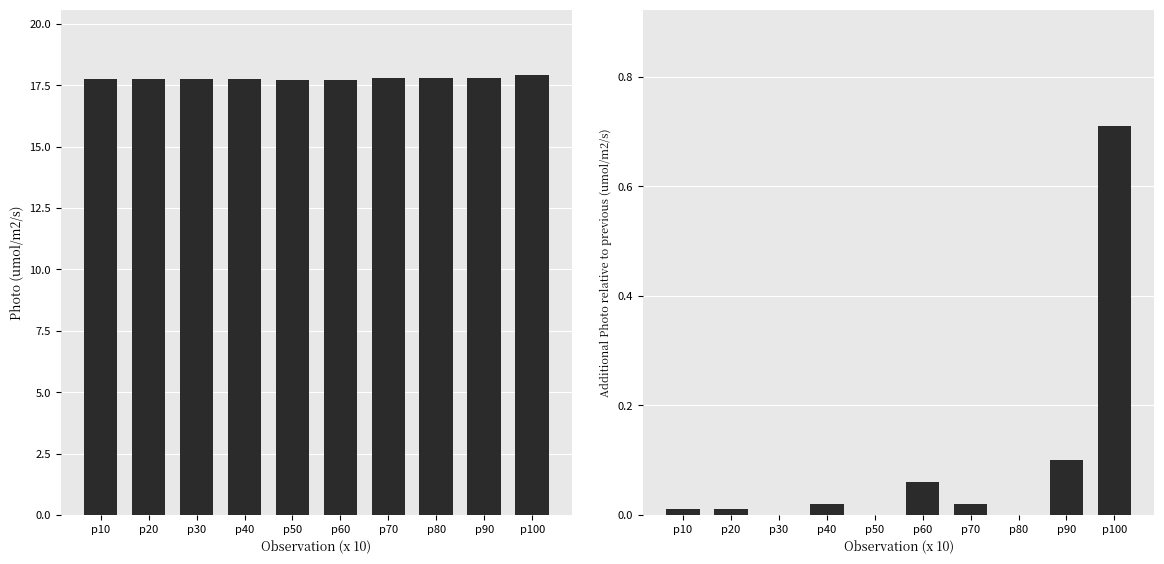

Which has a higher value, p10 or p80?

p80